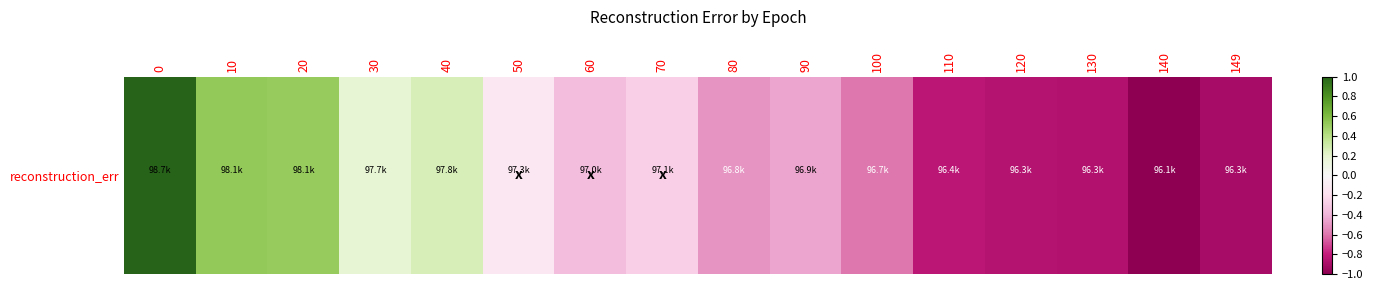

Rank the categories by value from lowest to highest.

140, 149, 130, 120, 110, 100, 80, 90, 60, 70, 50, 30, 40, 20, 10, 0